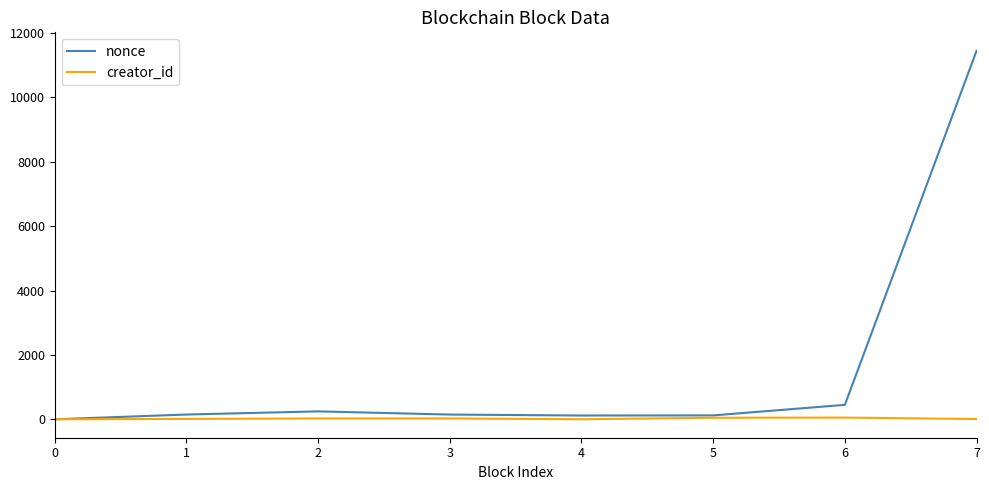

What is the difference between the second highest and minimum values in the nonce series?

449